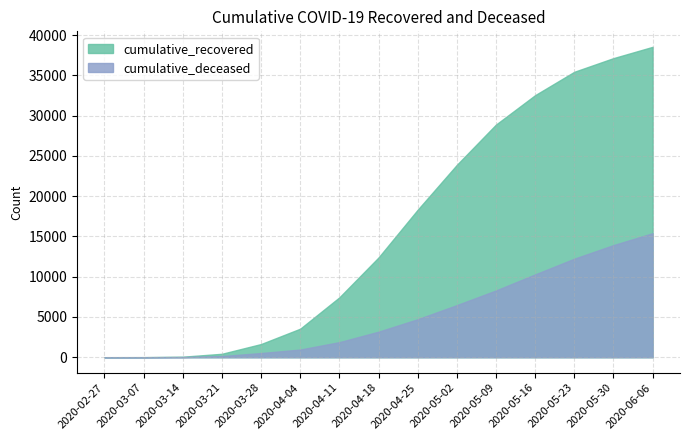

True or false: cumulative_deceased and cumulative_recovered intersect in this chart.

False